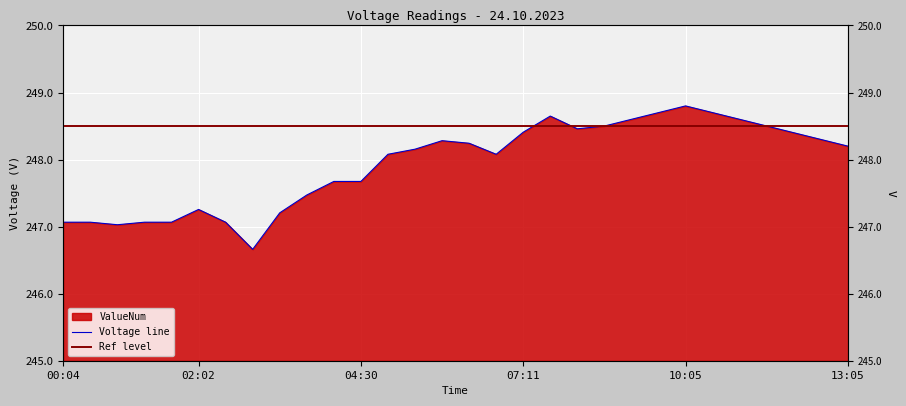

What is the change in value from 03:40 to 04:10?

+0.2